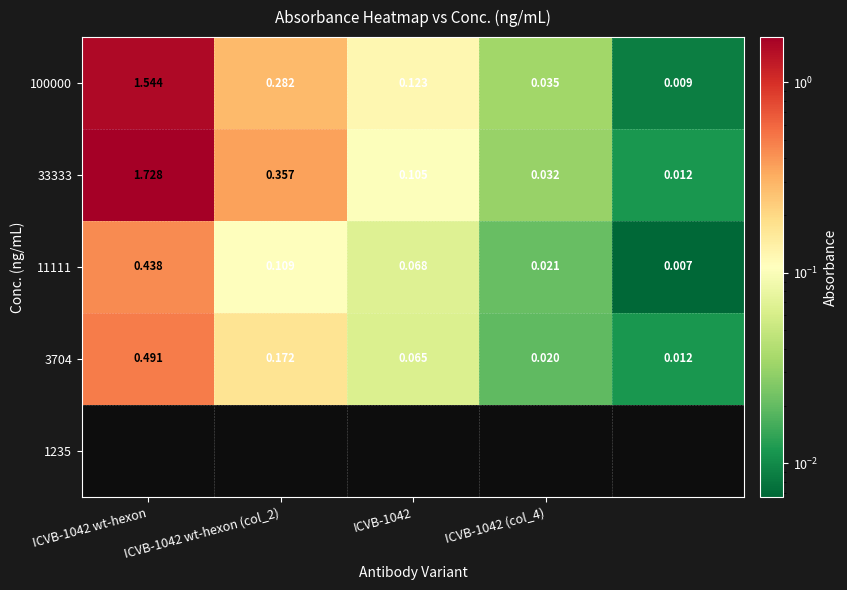

Count the number of categories in the chart.

5